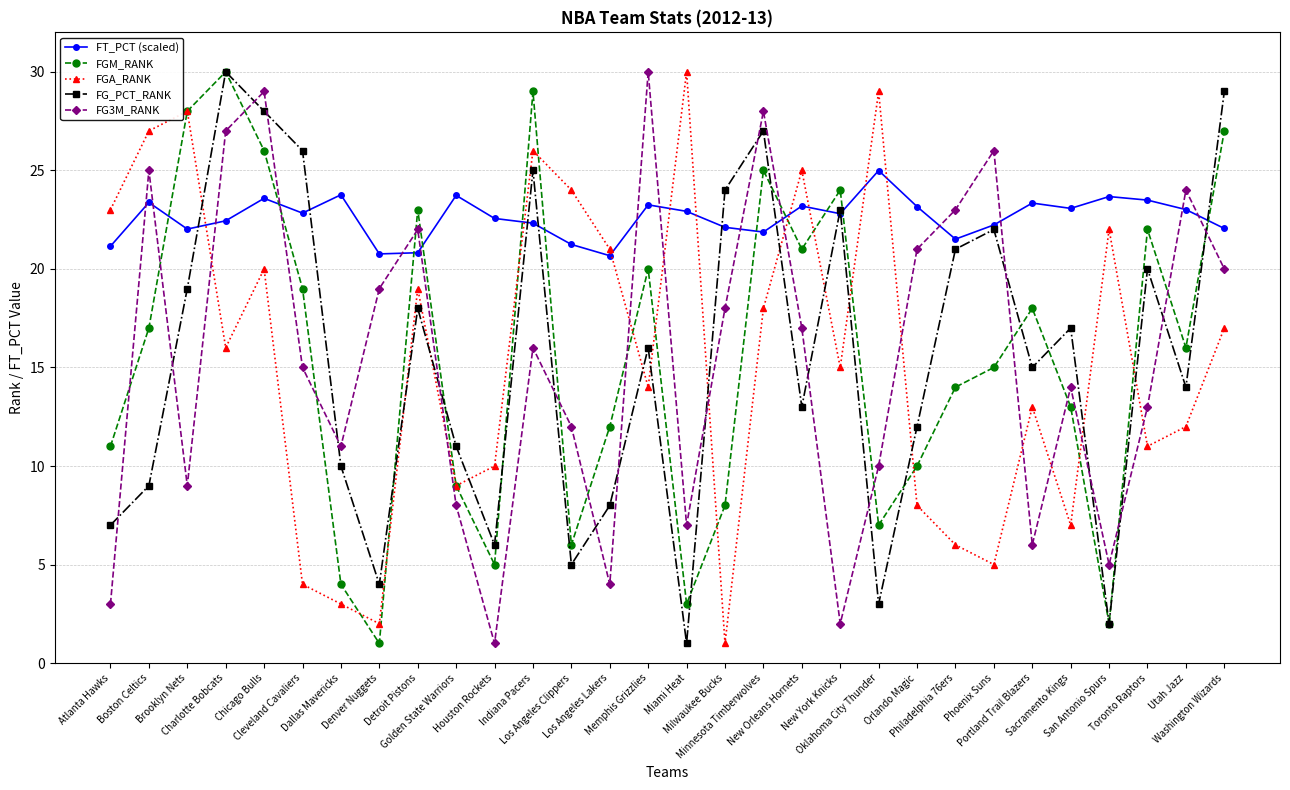

What is the lowest value of the FGM_RANK series?

1.0